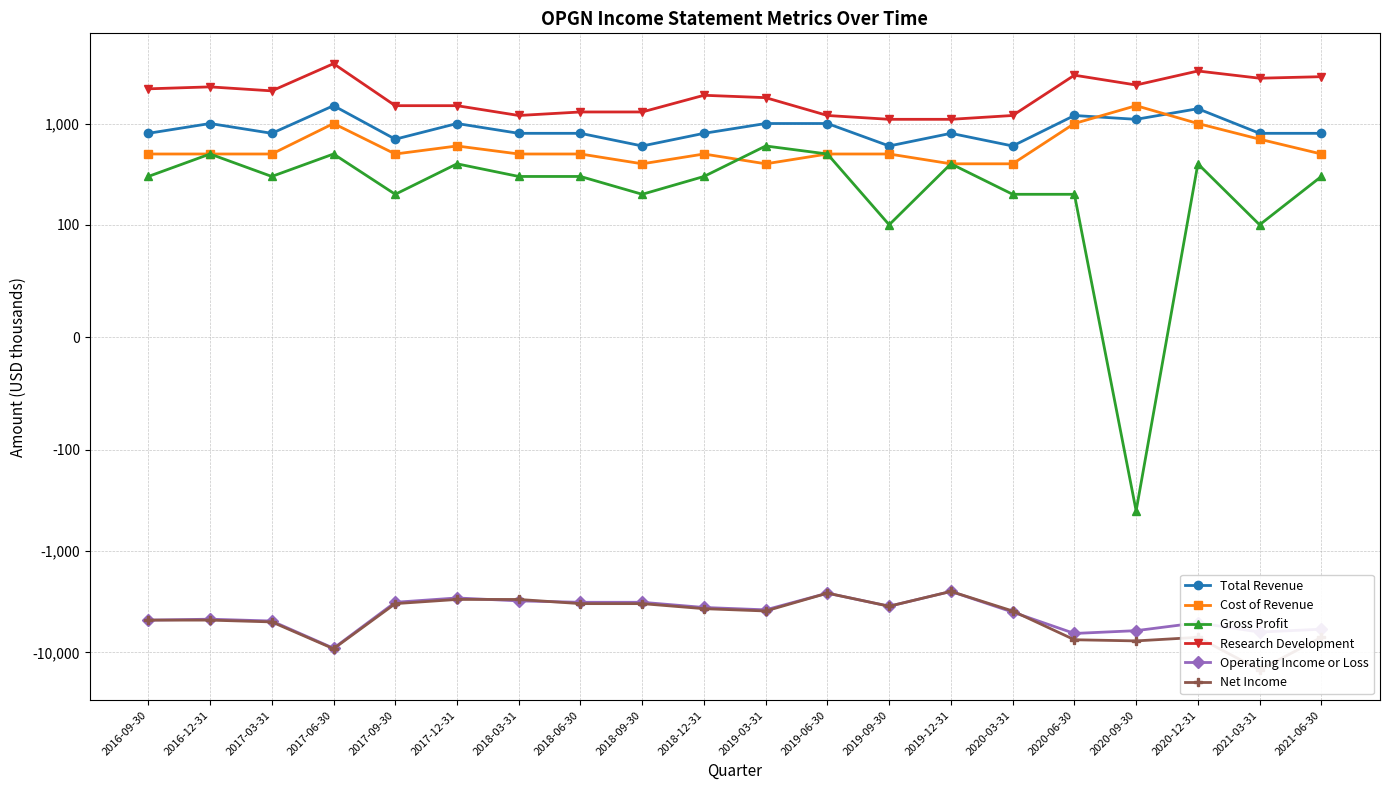

What is the total value across all series at 2016-09-30?

-5800